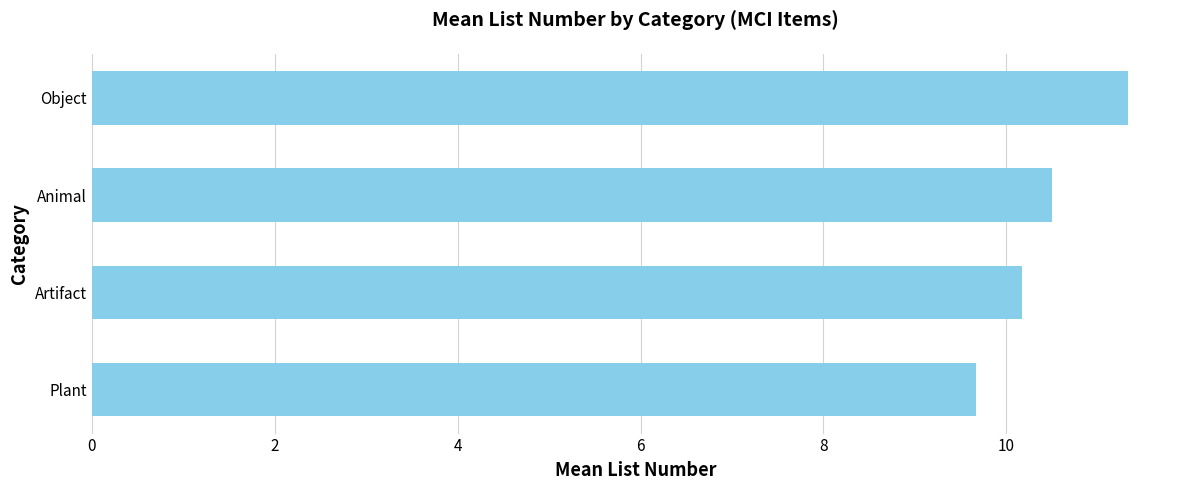

What is the ratio of the value at Plant to the value at Artifact?

1.0